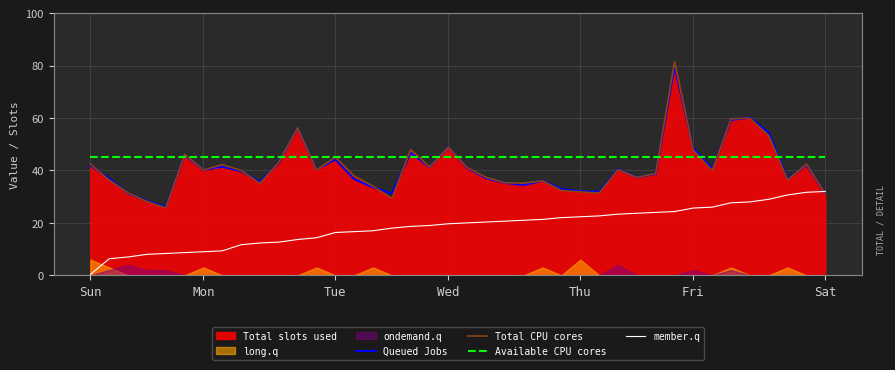

Between 7 and 36, which is larger?

36